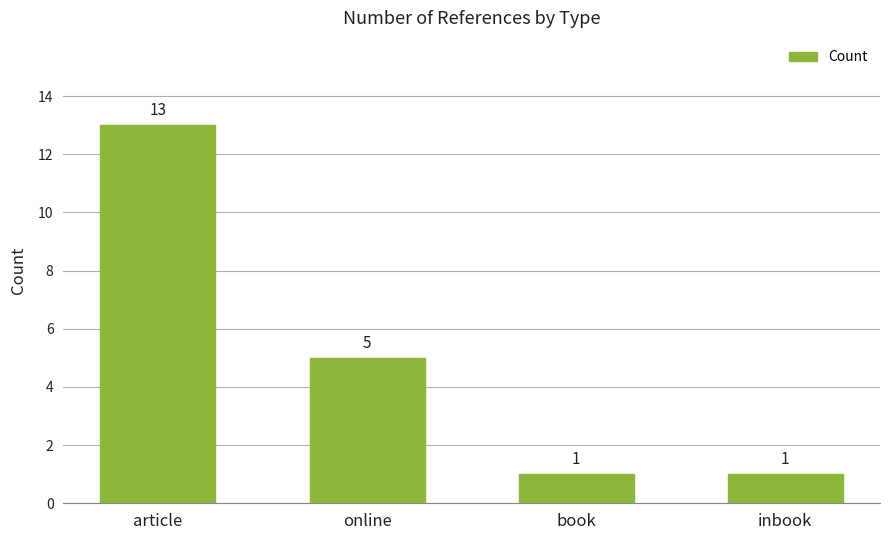

At which label does the data first exceed 5?

article